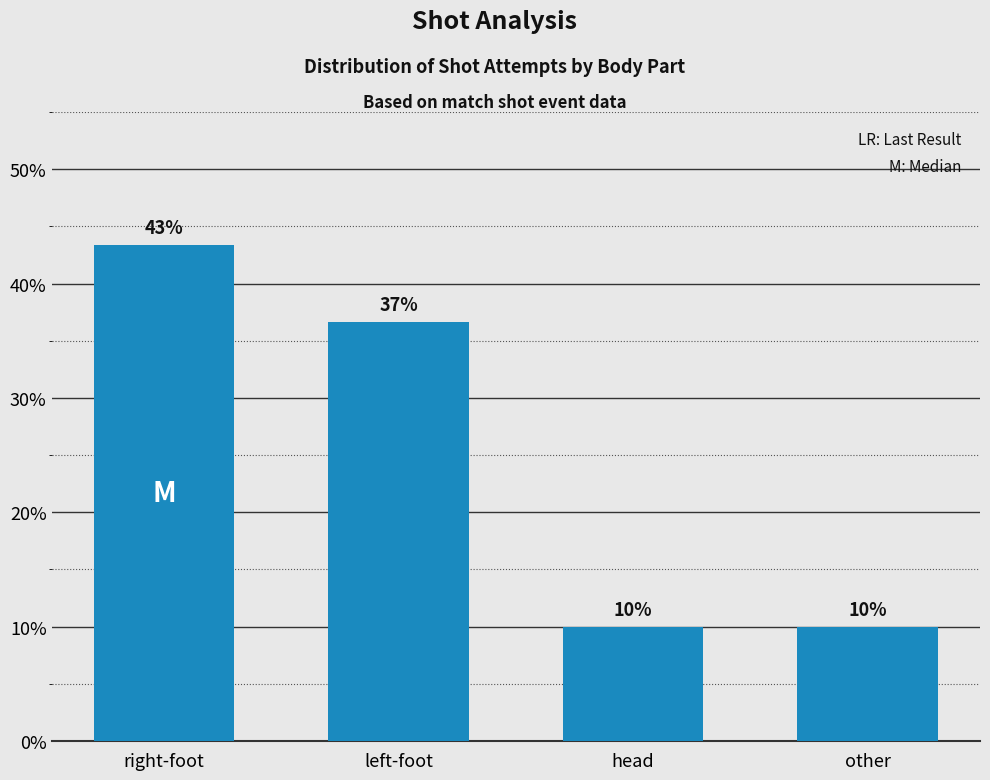

What is the minimum value shown in the chart?

0.1